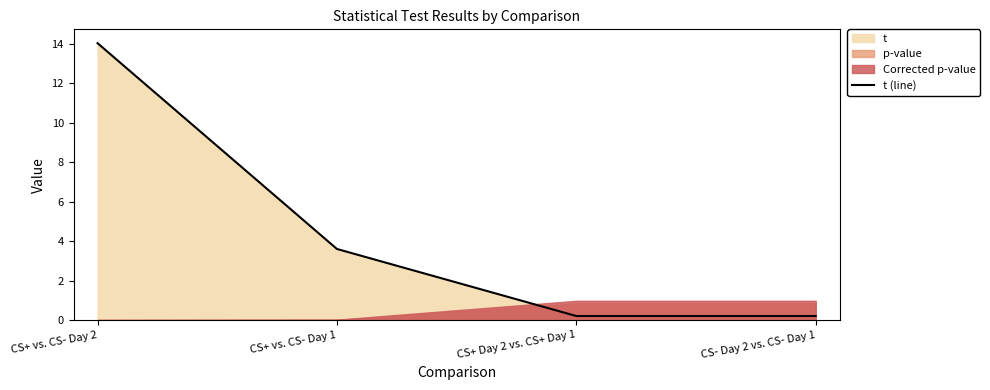

What is the label of the 4th point from the right?

CS+ vs. CS- Day 2